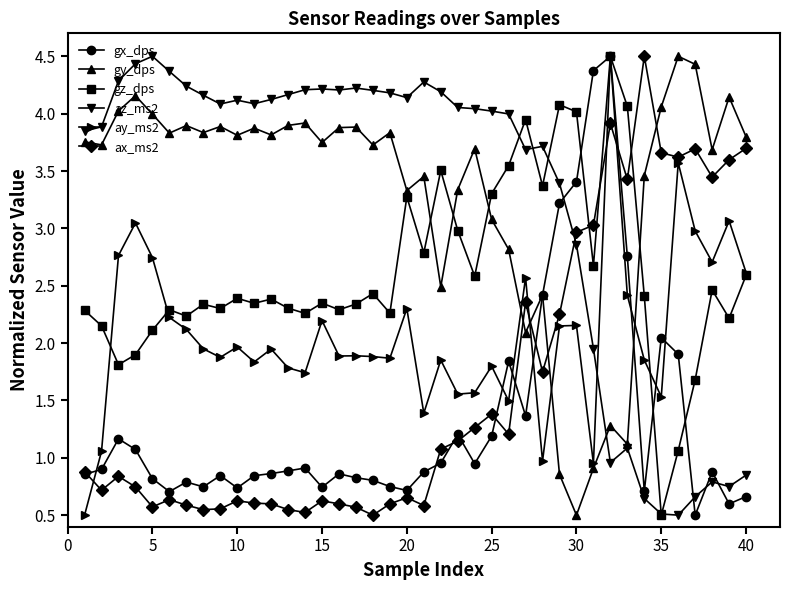

Which series has the largest total across all categories?

gy_dps